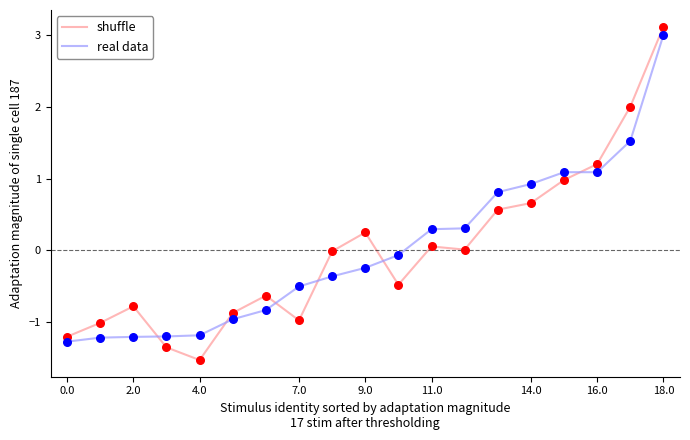

At how many categories does at least one series exceed 1?

4